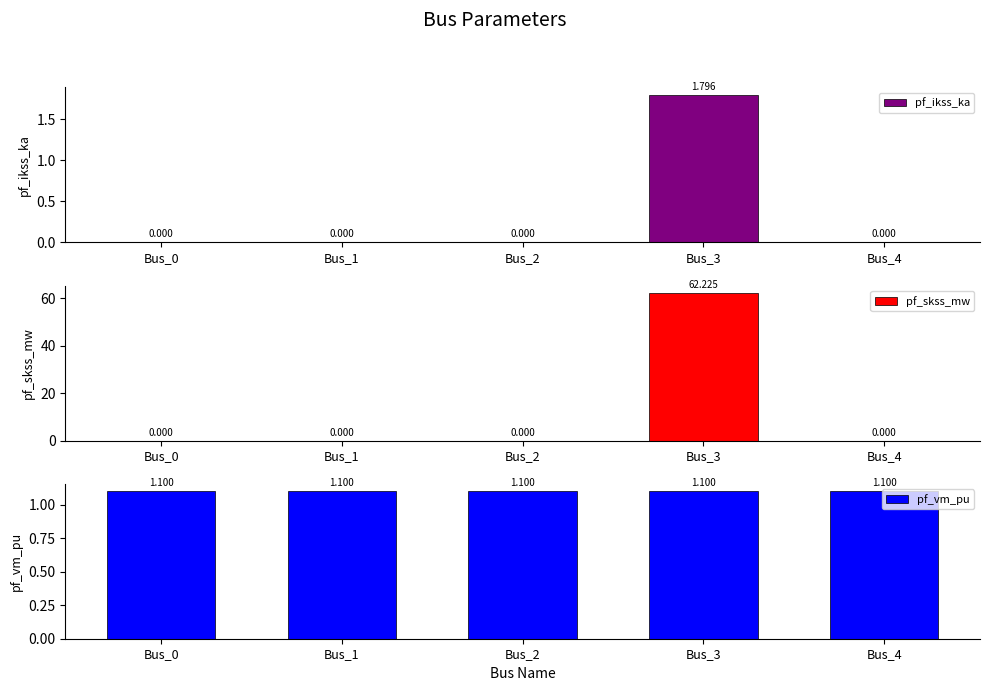

What is the value of the pf_skss_mw bar at the 4th from the left?

62.2